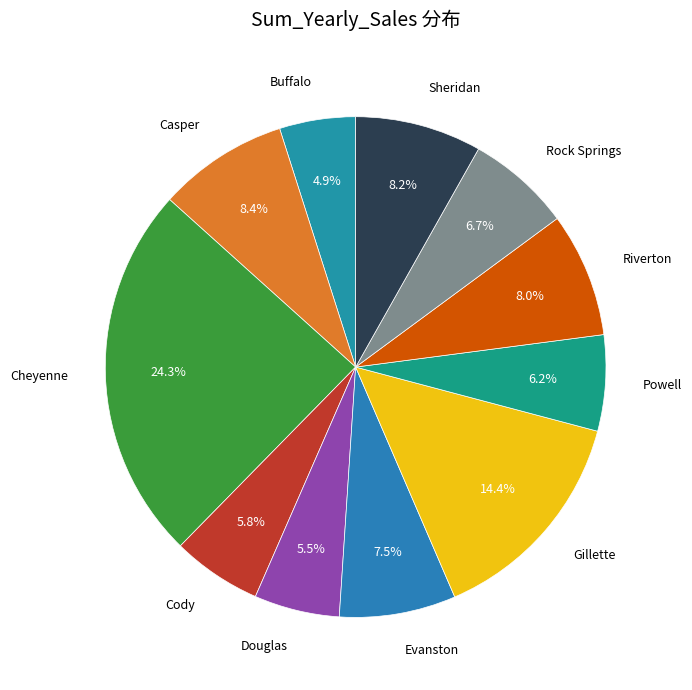

How many segments does this pie chart have?

11